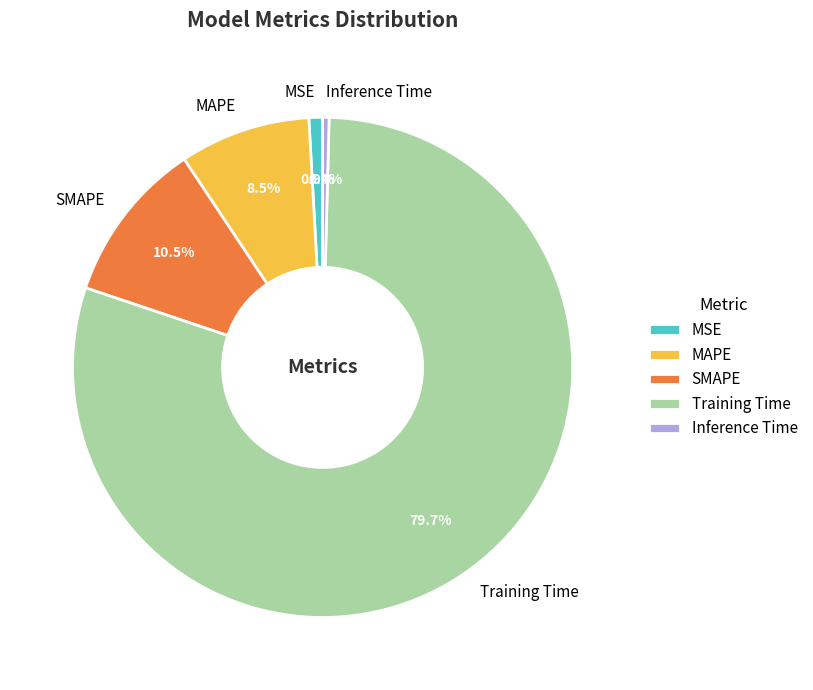

Which has a higher value, MAPE or SMAPE?

SMAPE